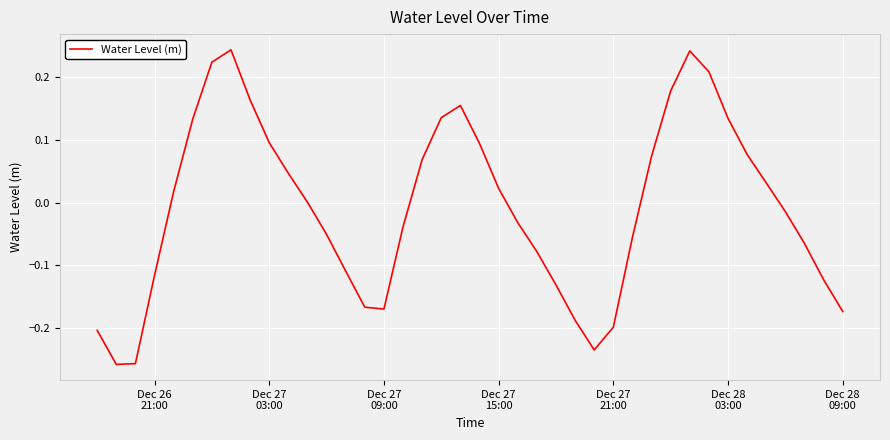

True or false: the data has more than 2 interior local peaks.

True